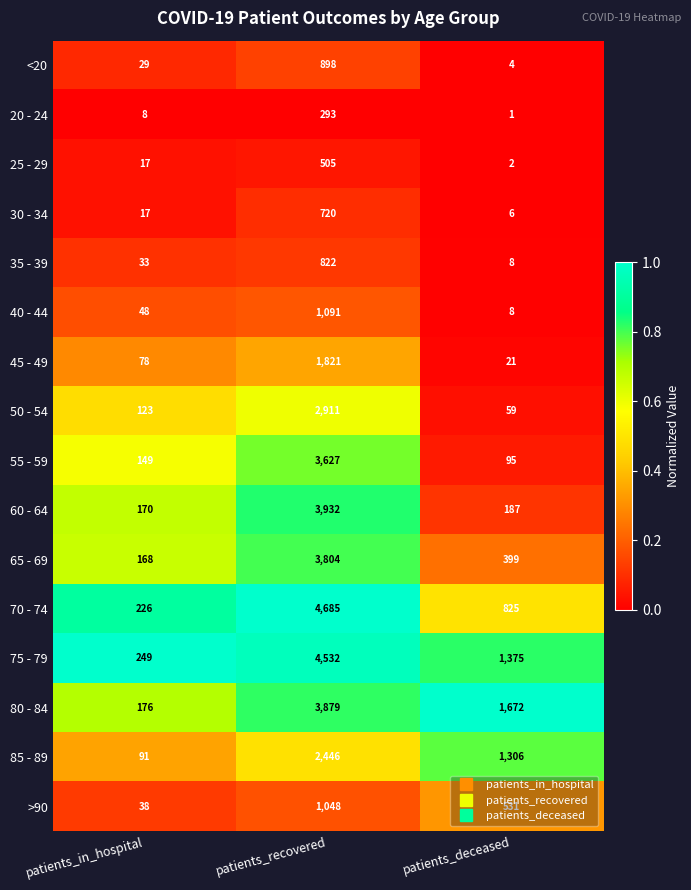

Rank the series by their maximum value, from lowest to highest.

20 - 24, 25 - 29, 30 - 34, 35 - 39, <20, >90, 40 - 44, 45 - 49, 85 - 89, 50 - 54, 55 - 59, 65 - 69, 80 - 84, 60 - 64, 75 - 79, 70 - 74